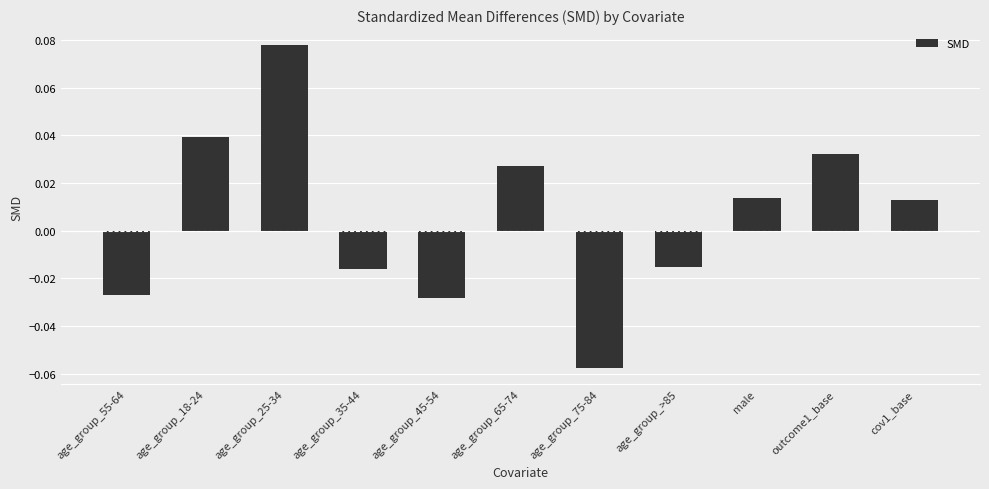

Which label corresponds to the smallest value in the chart?

age_group_75-84